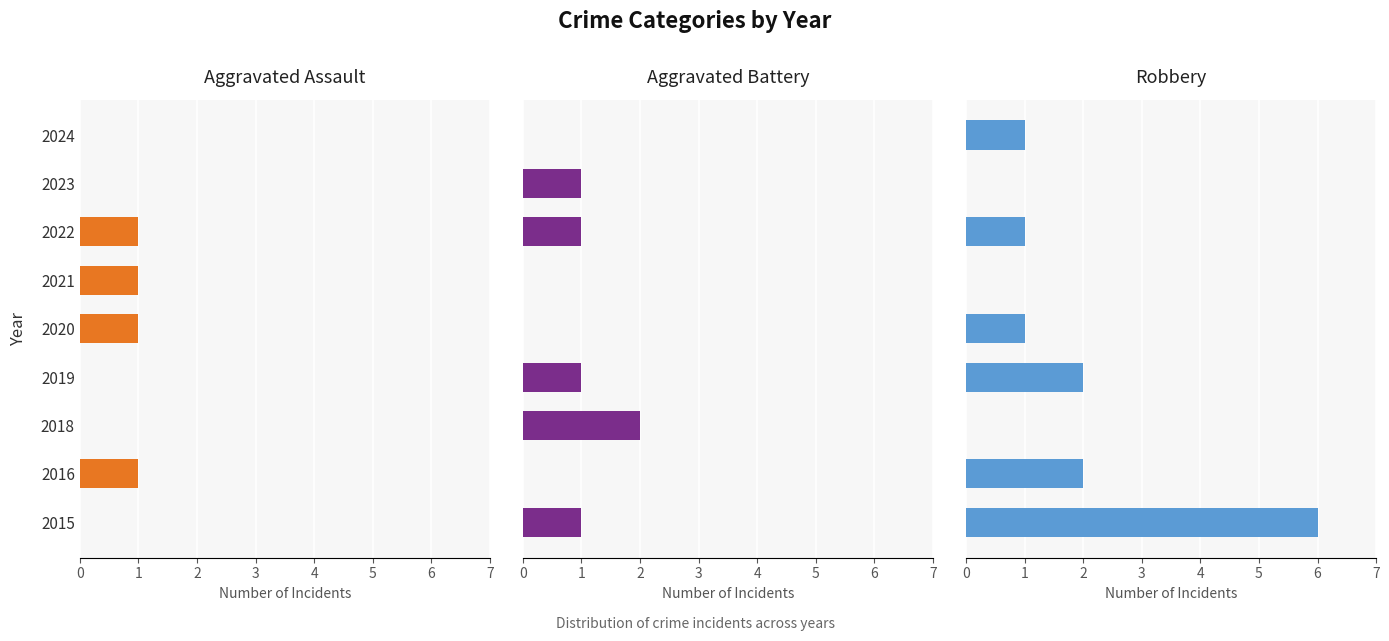

How many values in the Aggravated Battery series exceed 1?

1